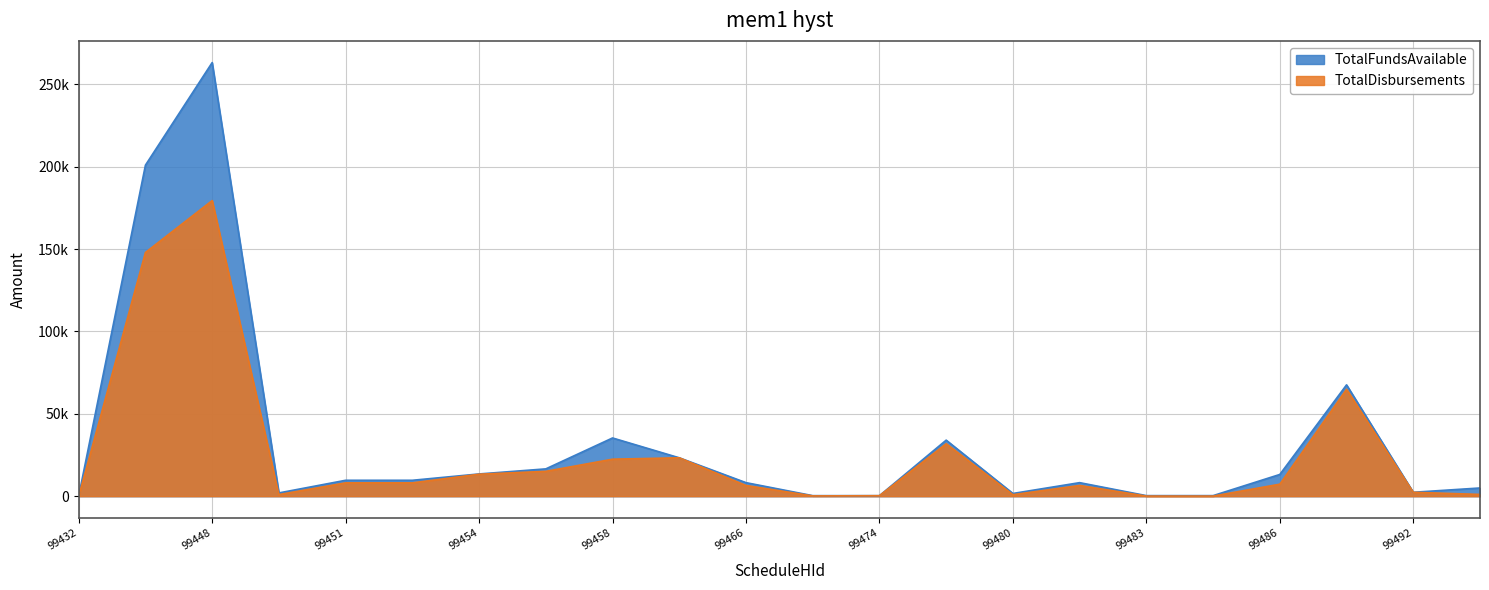

True or false: TotalDisbursements has a value of 40538.7 at 99448.

False